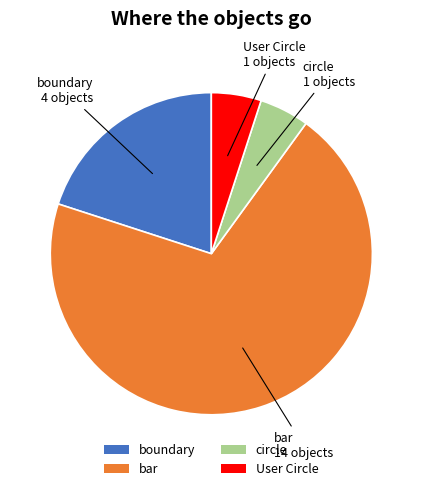

Between circle and boundary, which is larger?

boundary